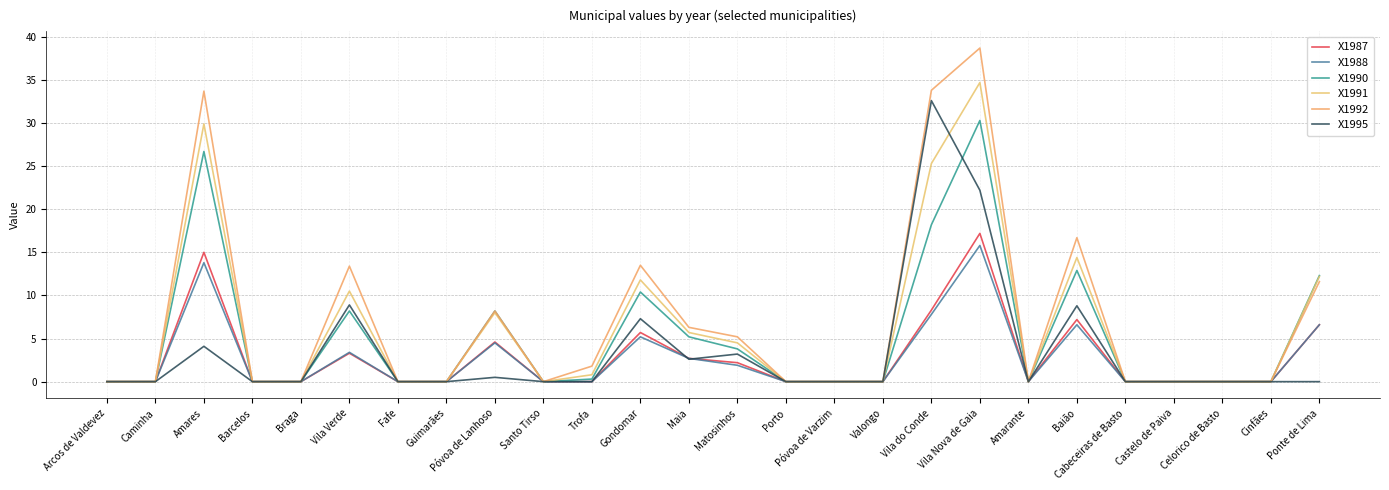

Is this an area chart (filled region under the line)?

No